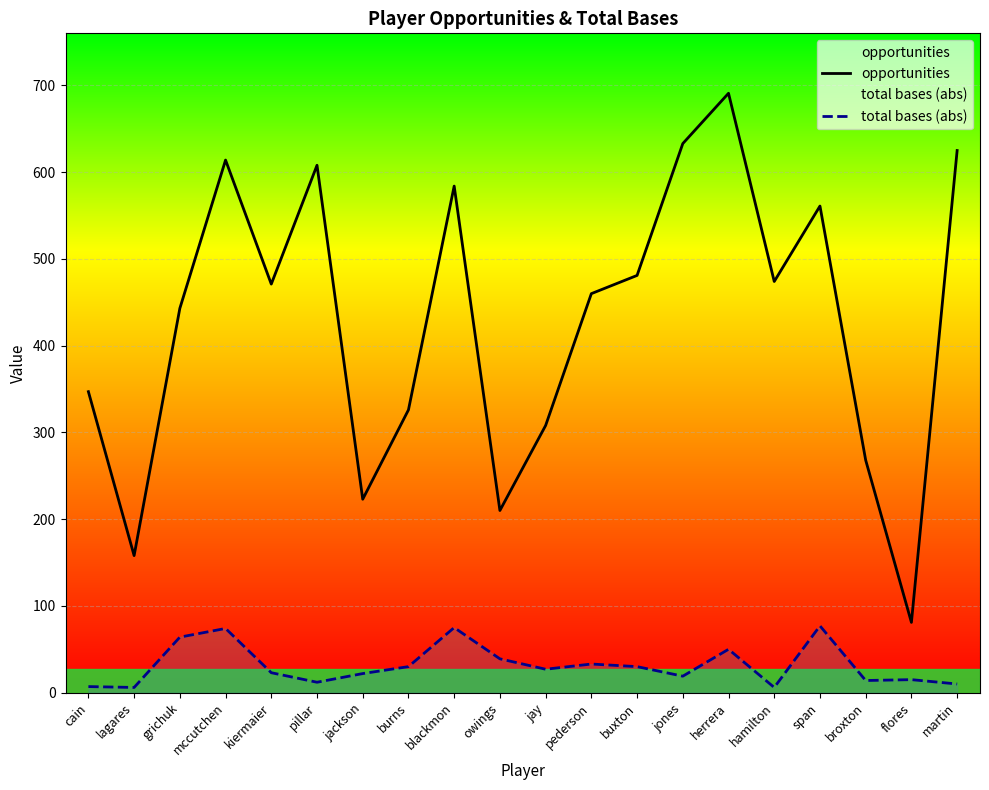

At which label does total bases (abs) reach its peak?

span